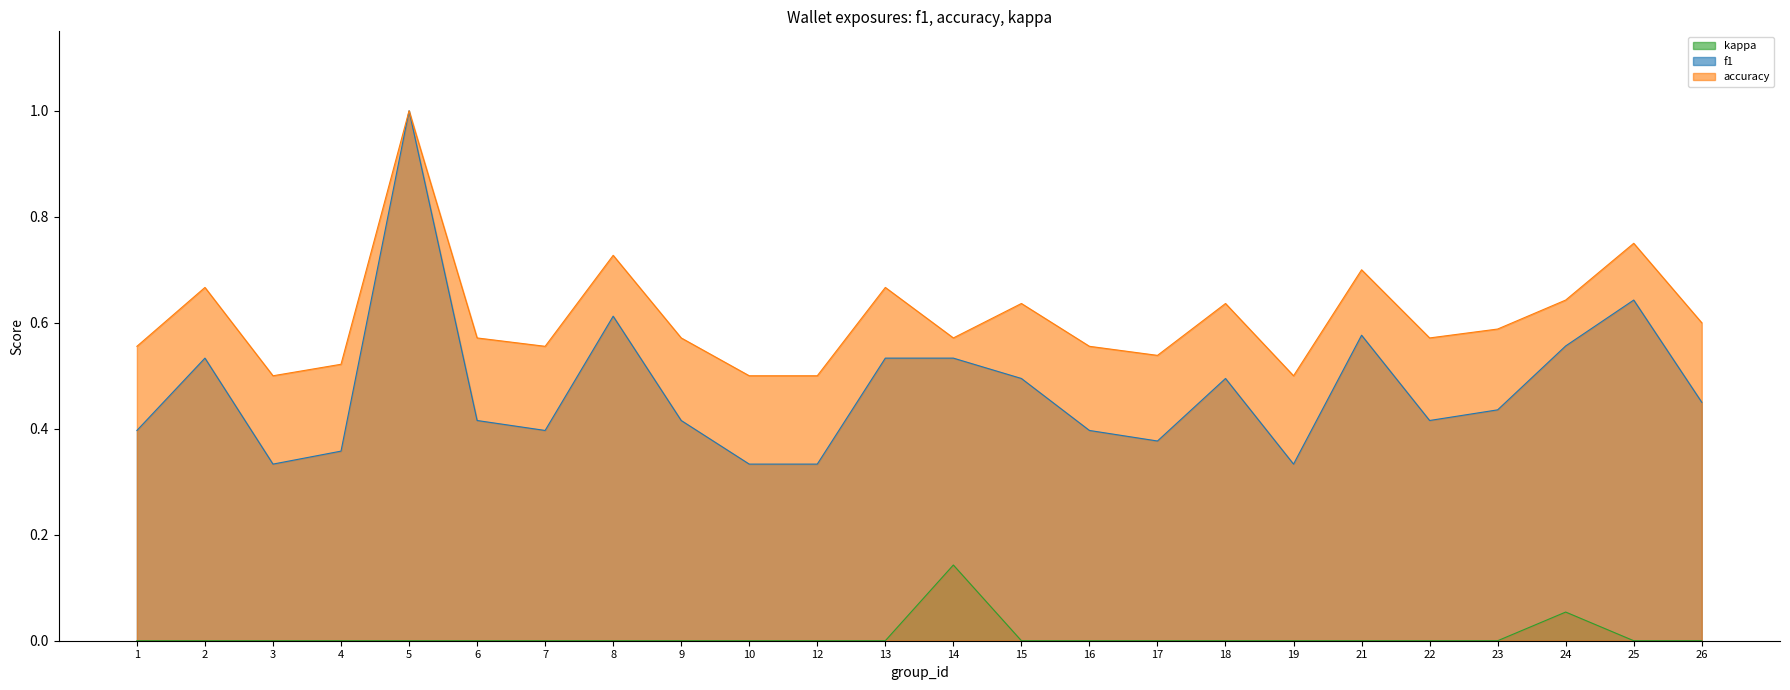

True or false: f1 and accuracy intersect in this chart.

False